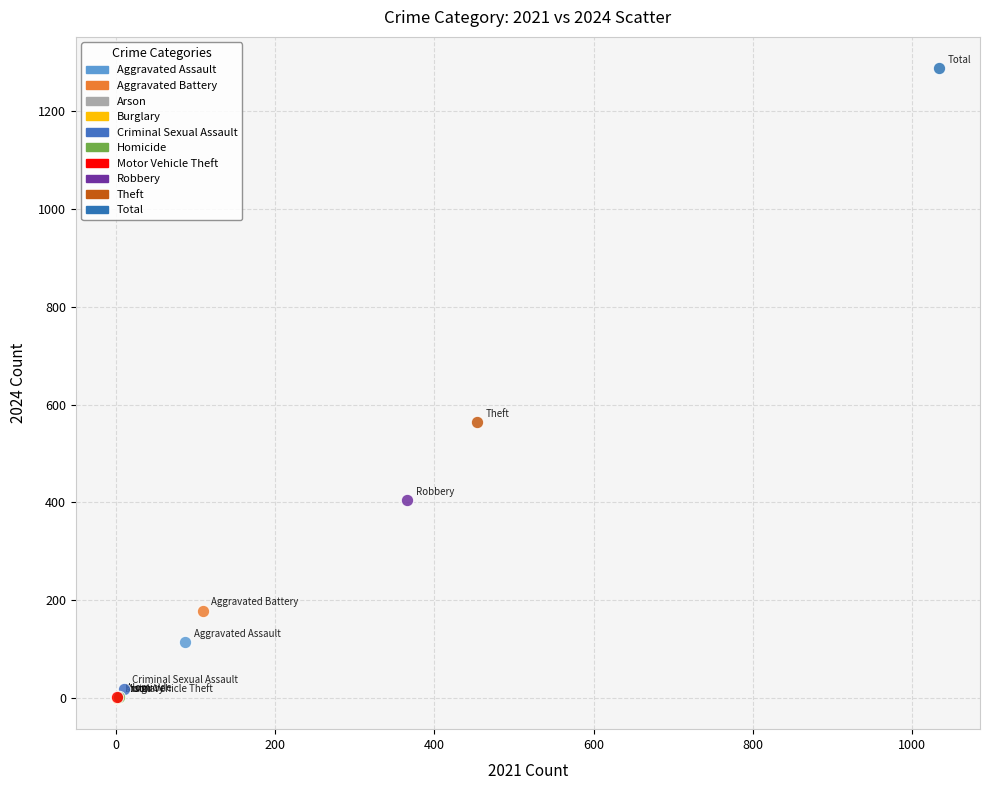

What are all the series names shown in the legend?

Aggravated Assault, Aggravated Battery, Arson, Burglary, Criminal Sexual Assault, Homicide, Motor Vehicle Theft, Robbery, Theft, Total